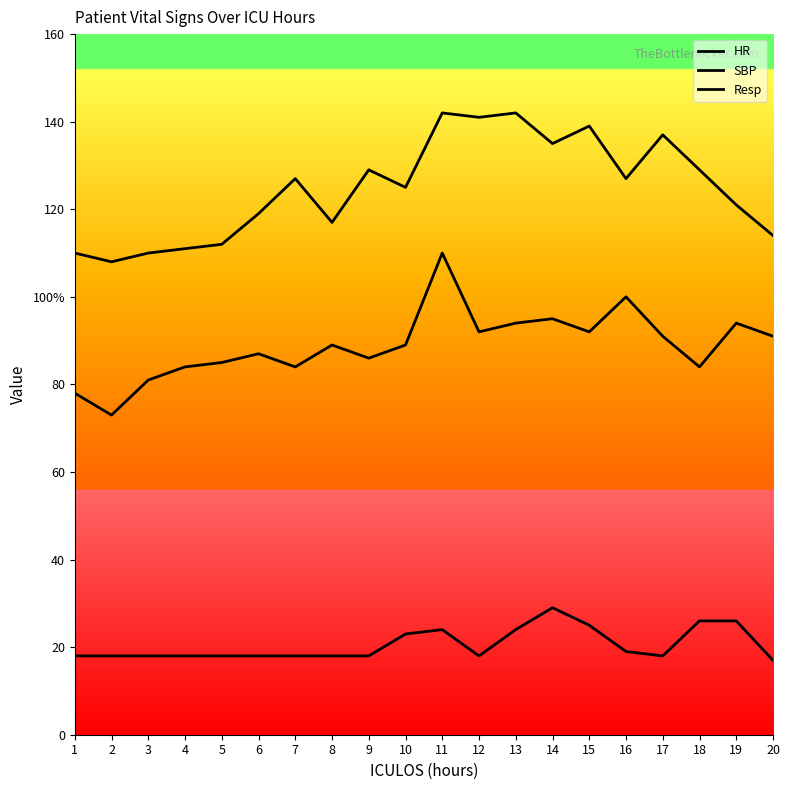

Reading left to right, extract all data points from this chart.

HR: 1=78	2=73	3=81	4=84	5=85	6=87	7=84	8=89	9=86	10=89	11=110	12=92	13=94	14=95	15=92	16=100	17=91	18=84	19=94	20=91
SBP: 1=110	2=108	3=110	4=111	5=112	6=119	7=127	8=117	9=129	10=125	11=142	12=141	13=142	14=135	15=139	16=127	17=137	18=129	19=121	20=114
Resp: 1=18	2=18	3=18	4=18	5=18	6=18	7=18	8=18	9=18	10=23	11=24	12=18	13=24	14=29	15=25	16=19	17=18	18=26	19=26	20=17